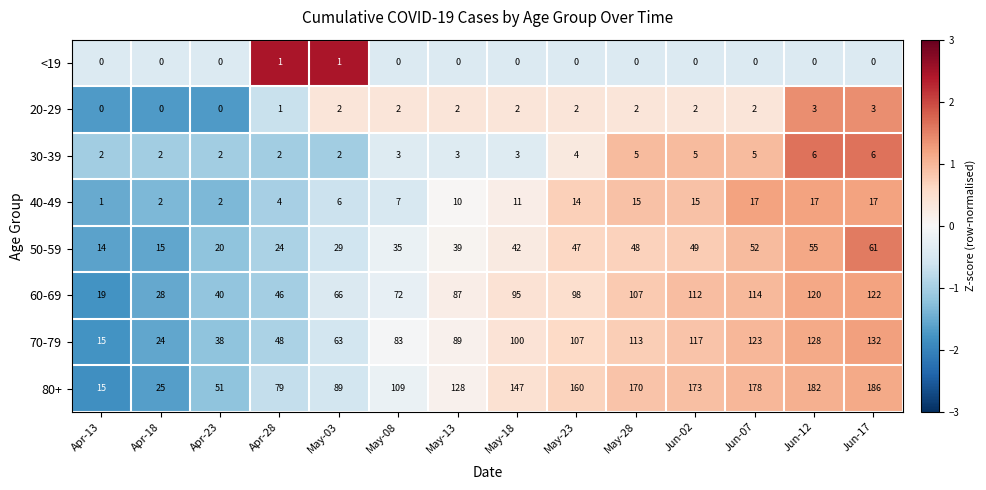

The value of 20-29 at May-08 is 2. True or false?

True